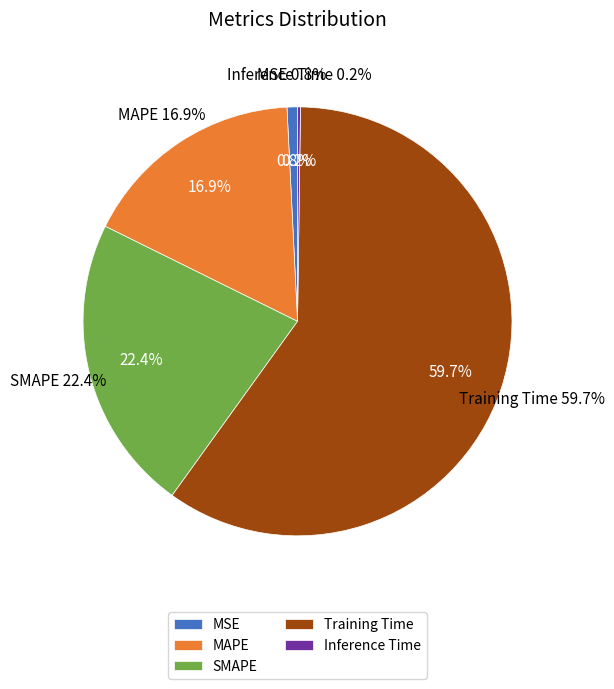

What percentage is the Training Time slice, to the nearest percent?

60%